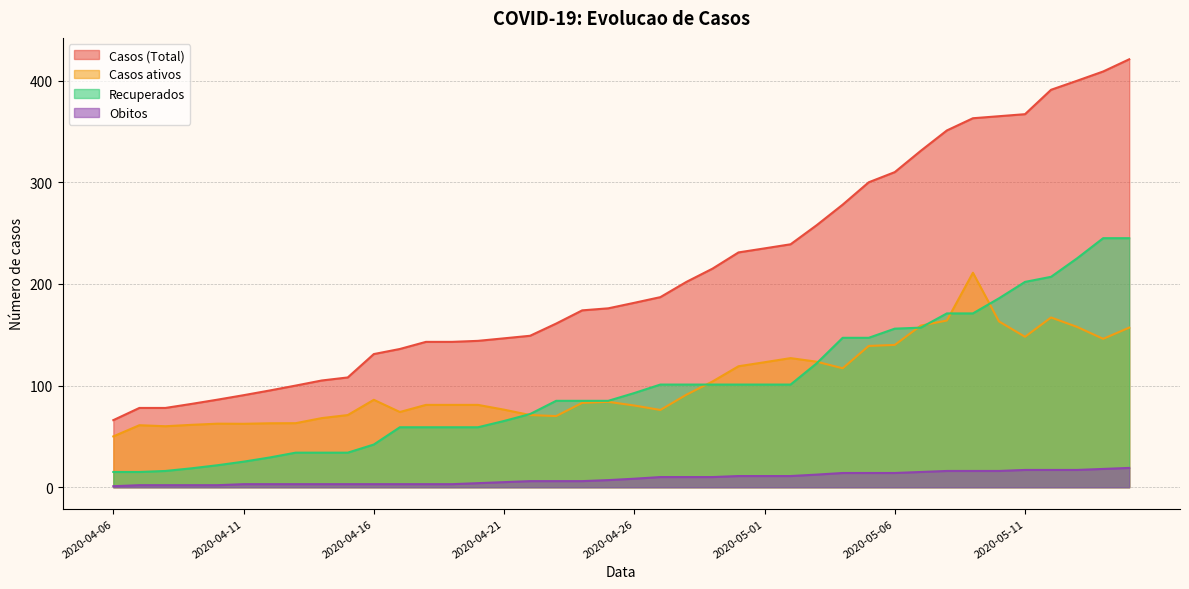

Reading left to right, transcribe all the data shown in this chart.

Casos (Total): 2020-04-06=66.0	2020-04-07=78.0	2020-04-08=78.0	2020-04-09=82.0	2020-04-10=86.2	2020-04-11=90.5	2020-04-12=95.2	2020-04-13=100.0	2020-04-14=105.0	2020-04-15=108.0	2020-04-16=131.0	2020-04-17=136.0	2020-04-18=143.0	2020-04-19=143.0	2020-04-20=144.0	2020-04-21=146.5	2020-04-22=149.0	2020-04-23=161.0	2020-04-24=174.0	2020-04-25=176.0	2020-04-26=181.4	2020-04-27=187.0	2020-04-28=202.0	2020-04-29=215.0	2020-04-30=231.0	2020-05-01=235.0	2020-05-02=239.0	2020-05-03=257.8	2020-05-04=278.0	2020-05-05=300.0	2020-05-06=310.0	2020-05-07=331.0	2020-05-08=351.0	2020-05-09=363.0	2020-05-10=365.0	2020-05-11=367.0	2020-05-12=391.0	2020-05-13=399.9	2020-05-14=409.0	2020-05-15=421.0
Casos ativos: 2020-04-06=50.0	2020-04-07=61.0	2020-04-08=60.0	2020-04-09=61.4	2020-04-10=62.5	2020-04-11=62.4	2020-04-12=62.9	2020-04-13=63.0	2020-04-14=68.0	2020-04-15=71.0	2020-04-16=86.0	2020-04-17=74.0	2020-04-18=81.0	2020-04-19=81.0	2020-04-20=81.0	2020-04-21=76.3	2020-04-22=71.0	2020-04-23=70.0	2020-04-24=83.0	2020-04-25=84.0	2020-04-26=80.4	2020-04-27=76.0	2020-04-28=91.0	2020-04-29=104.0	2020-04-30=119.0	2020-05-01=123.0	2020-05-02=127.0	2020-05-03=123.5	2020-05-04=117.0	2020-05-05=139.0	2020-05-06=140.0	2020-05-07=159.0	2020-05-08=164.0	2020-05-09=211.0	2020-05-10=163.1	2020-05-11=148.0	2020-05-12=167.0	2020-05-13=157.7	2020-05-14=146.0	2020-05-15=157.0
Recuperados: 2020-04-06=15.0	2020-04-07=15.0	2020-04-08=16.0	2020-04-09=18.6	2020-04-10=21.6	2020-04-11=25.1	2020-04-12=29.2	2020-04-13=34.0	2020-04-14=34.0	2020-04-15=34.0	2020-04-16=42.0	2020-04-17=59.0	2020-04-18=59.0	2020-04-19=59.0	2020-04-20=59.0	2020-04-21=65.2	2020-04-22=72.0	2020-04-23=85.0	2020-04-24=85.0	2020-04-25=85.0	2020-04-26=92.7	2020-04-27=101.0	2020-04-28=101.0	2020-04-29=101.0	2020-04-30=101.0	2020-05-01=101.0	2020-05-02=101.0	2020-05-03=121.8	2020-05-04=147.0	2020-05-05=147.0	2020-05-06=156.0	2020-05-07=157.0	2020-05-08=171.0	2020-05-09=171.0	2020-05-10=185.8	2020-05-11=202.0	2020-05-12=207.0	2020-05-13=225.2	2020-05-14=245.0	2020-05-15=245.0
Obitos: 2020-04-06=1.0	2020-04-07=2.0	2020-04-08=2.0	2020-04-09=2.0	2020-04-10=2.0	2020-04-11=3.0	2020-04-12=3.0	2020-04-13=3.0	2020-04-14=3.0	2020-04-15=3.0	2020-04-16=3.0	2020-04-17=3.0	2020-04-18=3.0	2020-04-19=3.0	2020-04-20=4.0	2020-04-21=5.0	2020-04-22=6.0	2020-04-23=6.0	2020-04-24=6.0	2020-04-25=7.0	2020-04-26=8.4	2020-04-27=10.0	2020-04-28=10.0	2020-04-29=10.0	2020-04-30=11.0	2020-05-01=11.0	2020-05-02=11.0	2020-05-03=12.4	2020-05-04=14.0	2020-05-05=14.0	2020-05-06=14.0	2020-05-07=15.0	2020-05-08=16.0	2020-05-09=16.0	2020-05-10=16.0	2020-05-11=17.0	2020-05-12=17.0	2020-05-13=17.0	2020-05-14=18.0	2020-05-15=19.0